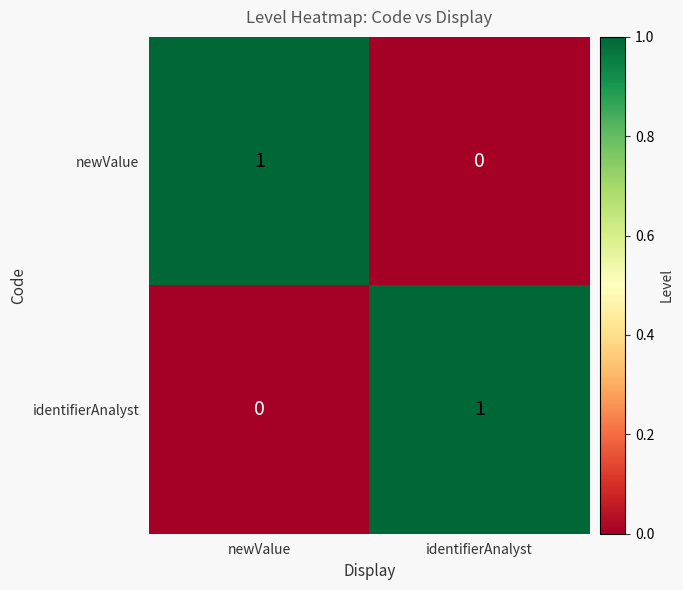

At identifierAnalyst, list the series in order from largest to smallest.

identifierAnalyst, newValue